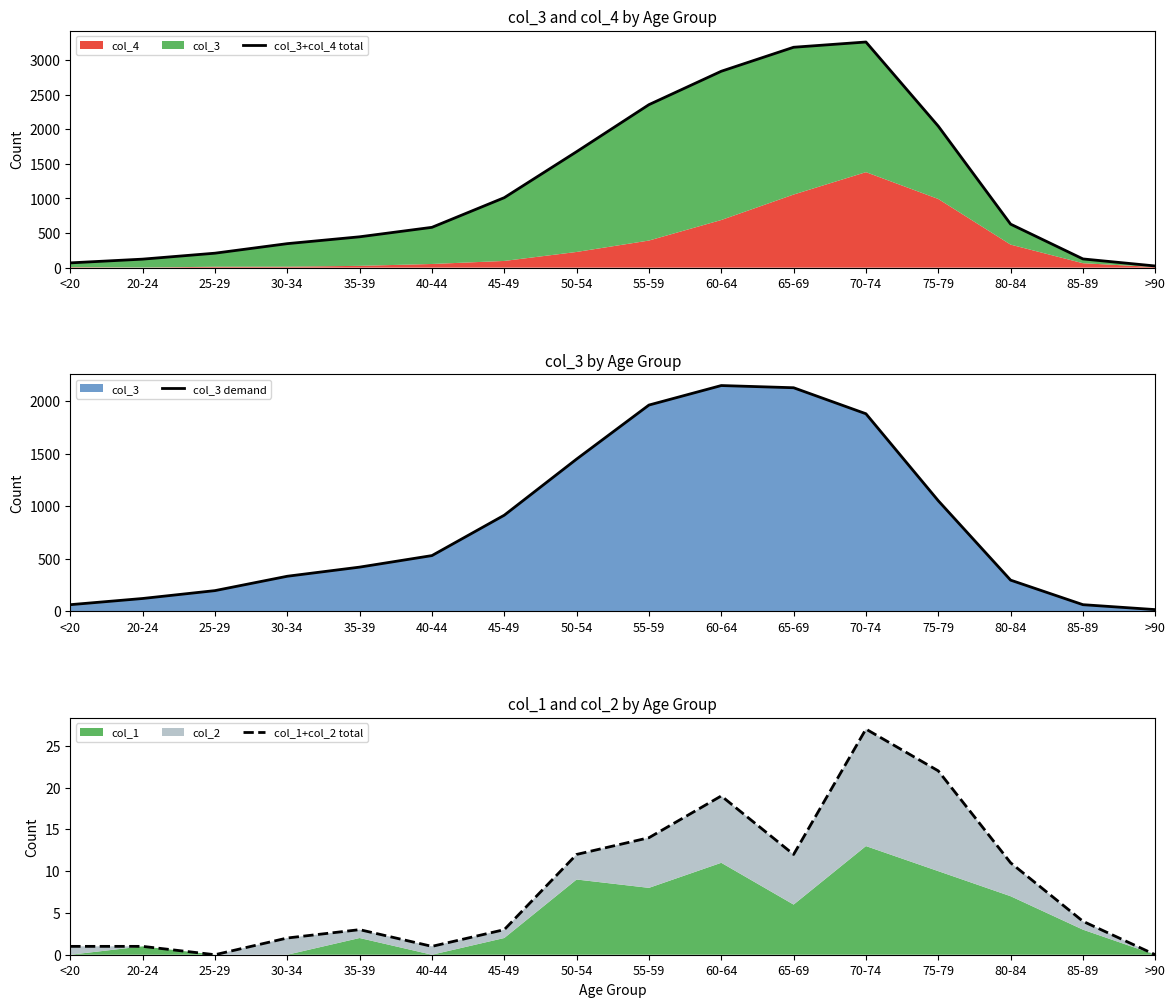

What is the sum of all col_3+col_4 total values?

18938